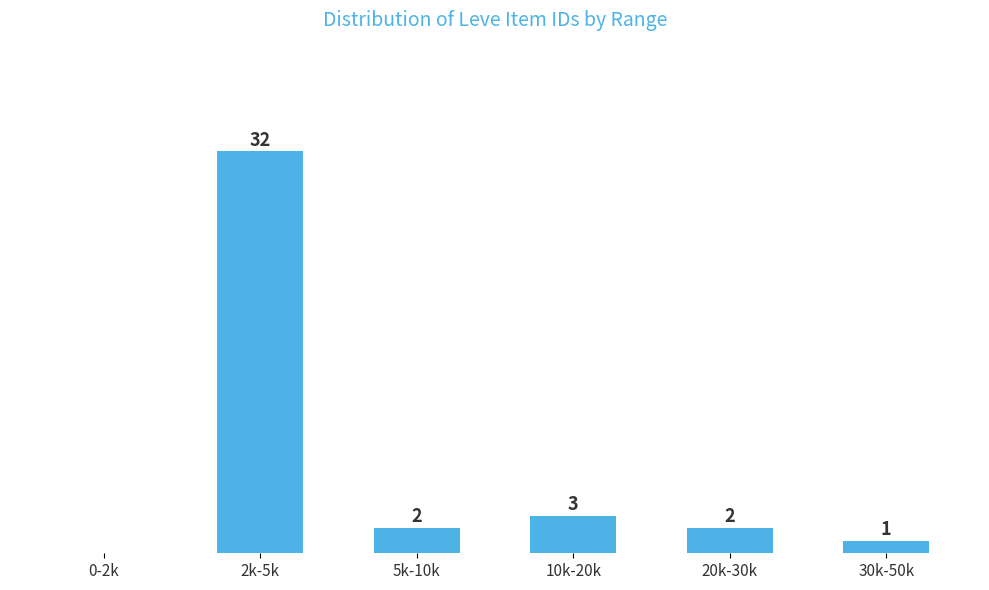

Which has a higher value, 2k-5k or 0-2k?

2k-5k